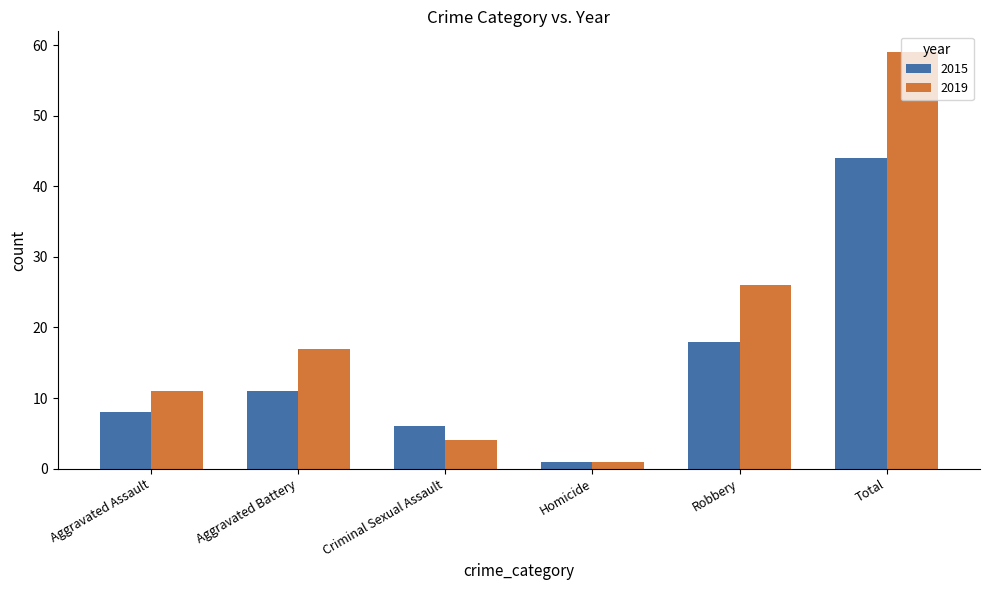

Which series has the widest spread of values?

2019